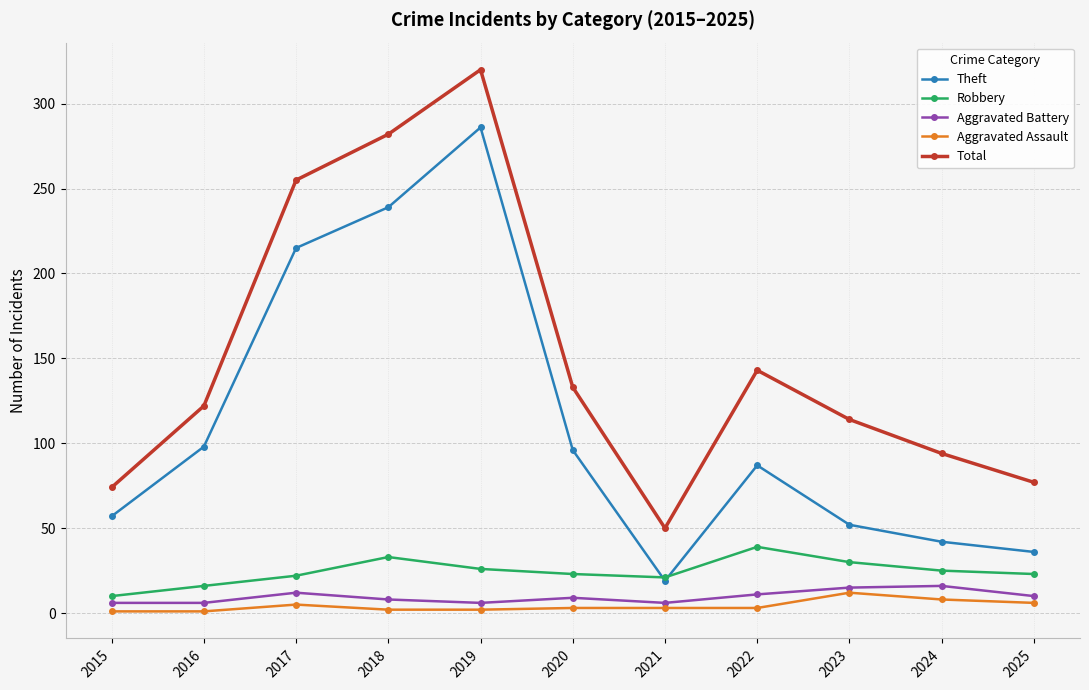

Where is the first local minimum for Total?

2021